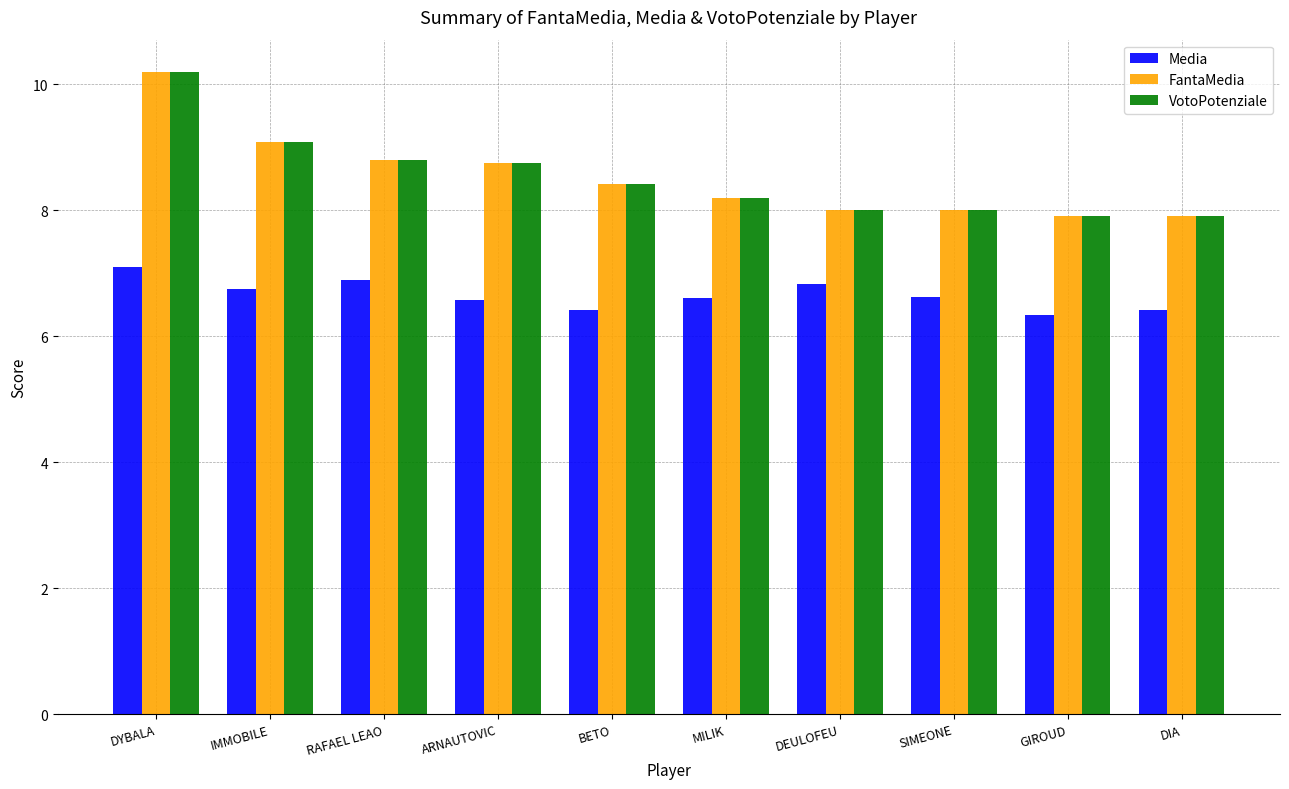

What are all the series names shown in the legend?

Media, FantaMedia, VotoPotenziale